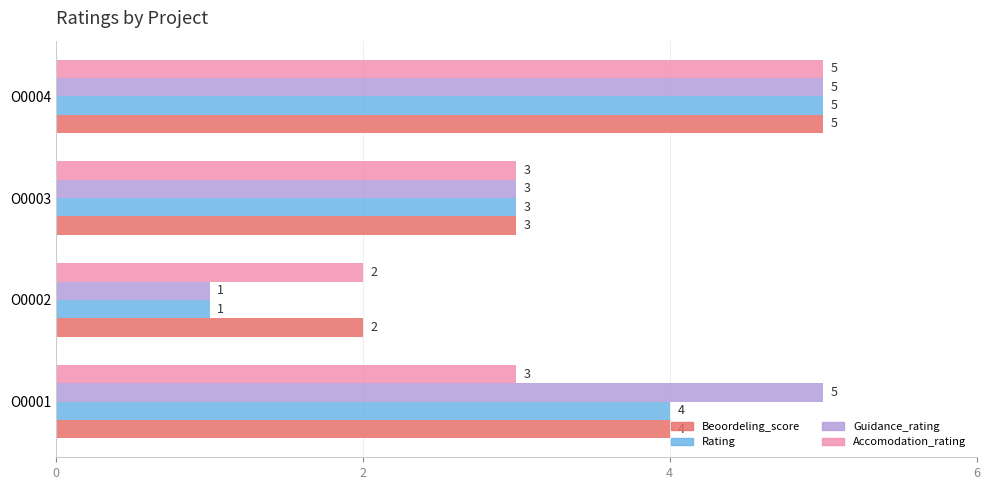

What is the sum of the Guidance_rating values at O0003 and O0002?

4